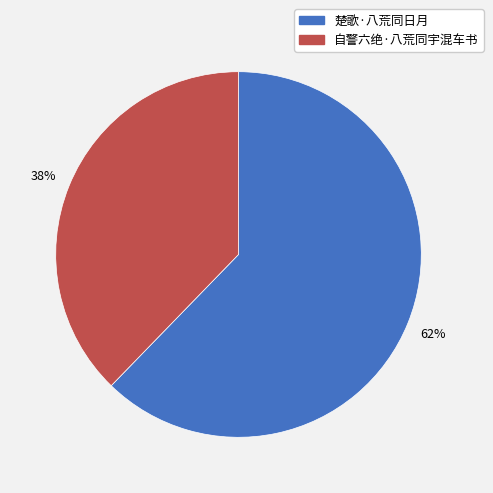

Combined, do 楚歌·八荒同日月 and 自警六绝·八荒同宇混车书 account for over 50%?

Yes